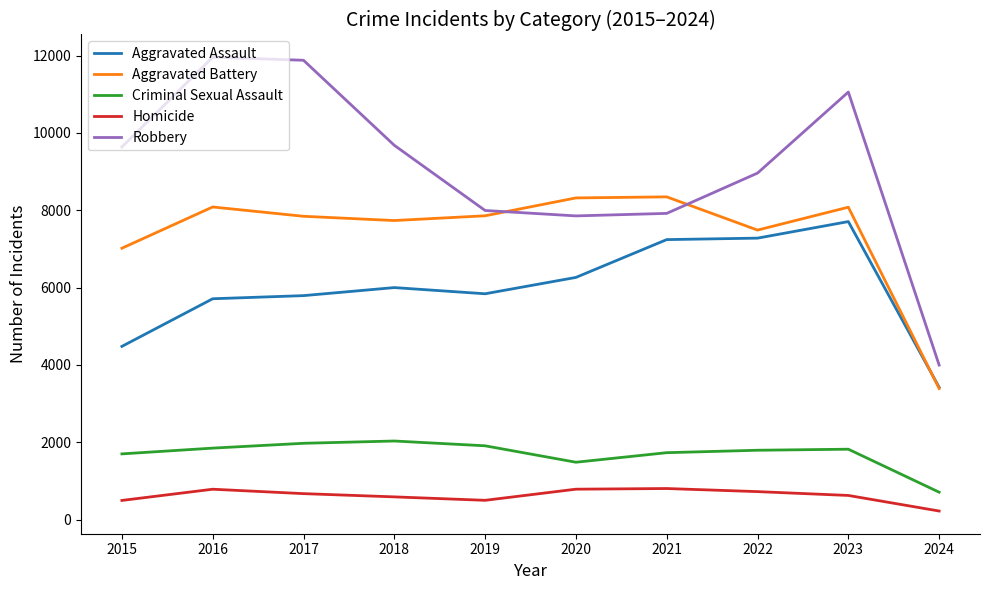

How many interior local peaks does the Aggravated Battery series have?

3